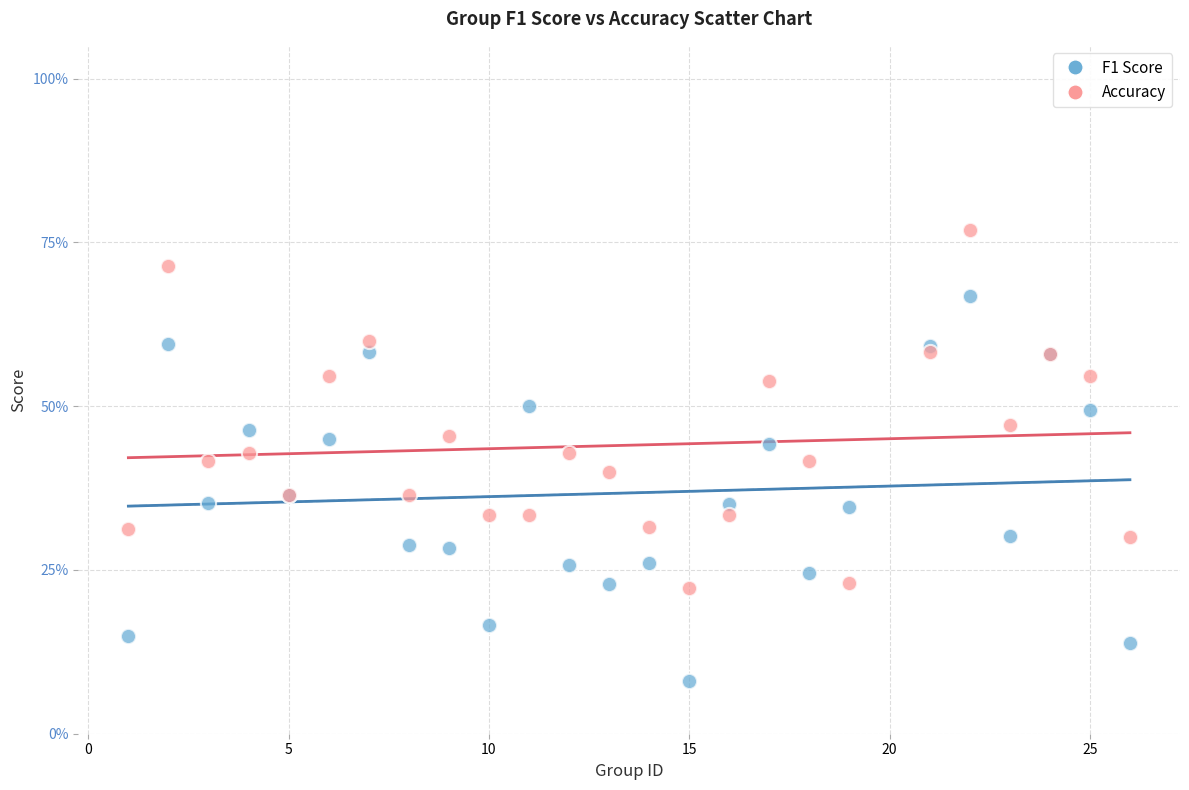

What are all the series names shown in the legend?

F1 Score, Accuracy